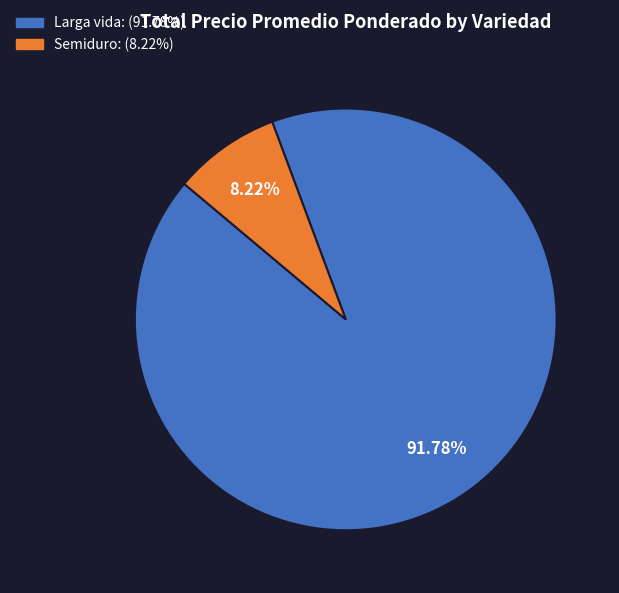

Combined, do Larga vida and Semiduro account for over 50%?

Yes